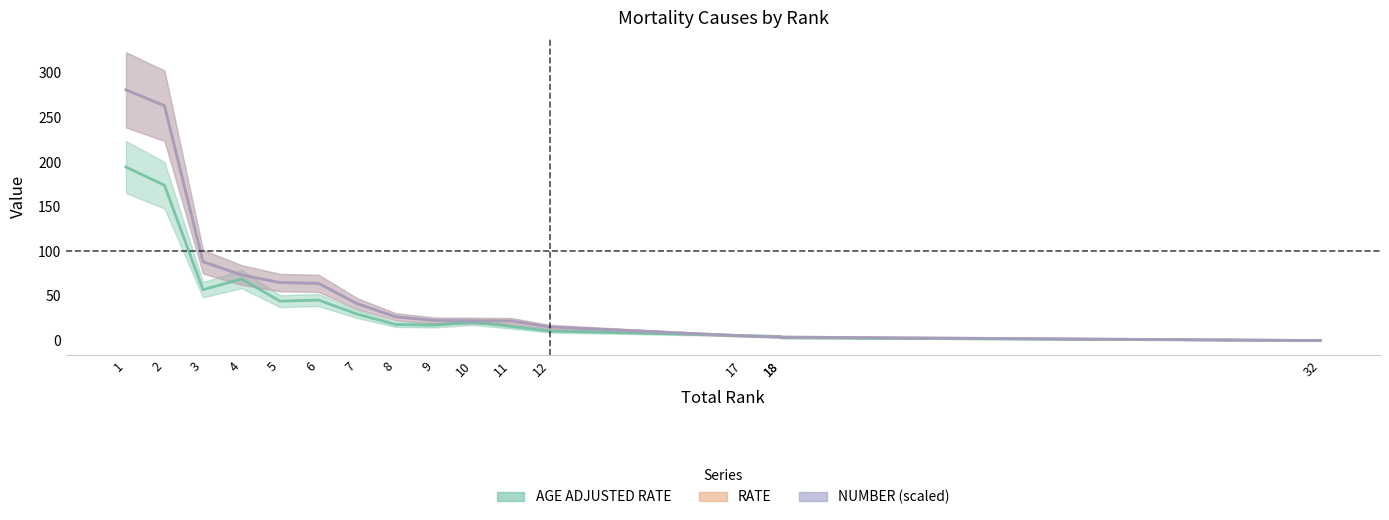

True or false: NUMBER (scaled) and AGE ADJUSTED RATE intersect in this chart.

True